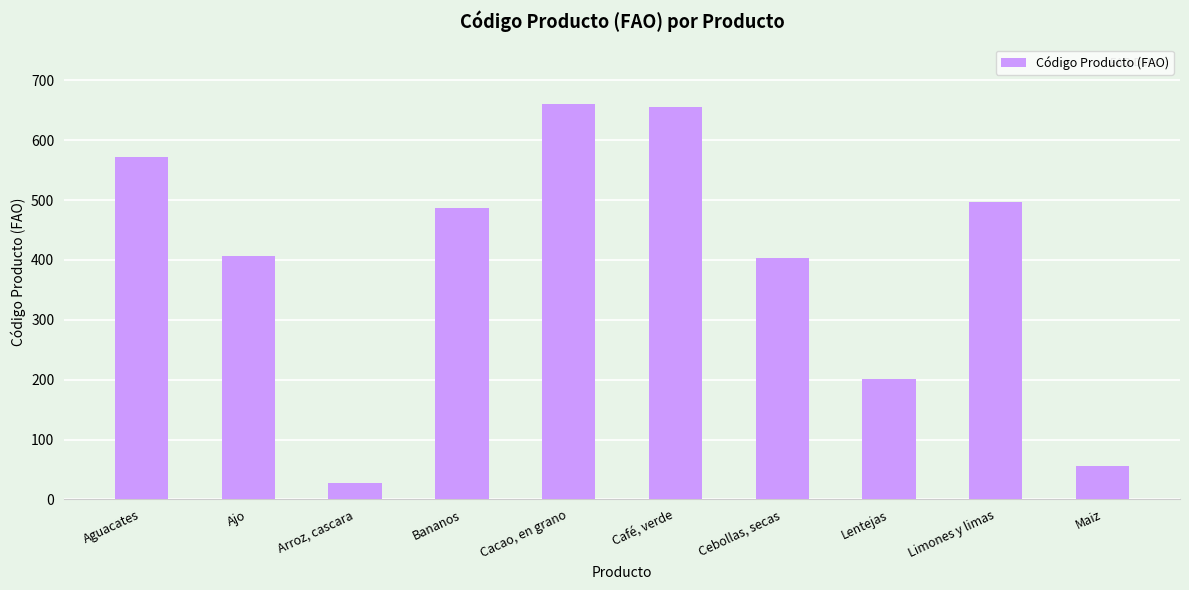

How many bars are there in total?

10